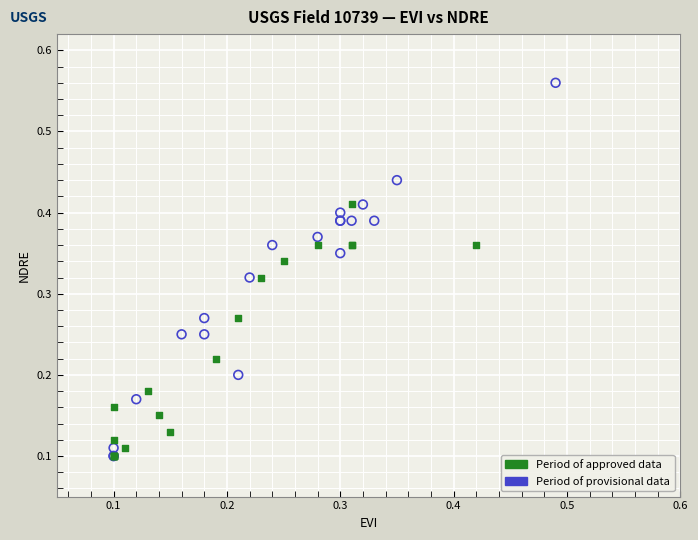

Which series reaches the maximum Y coordinate?

Period of provisional data